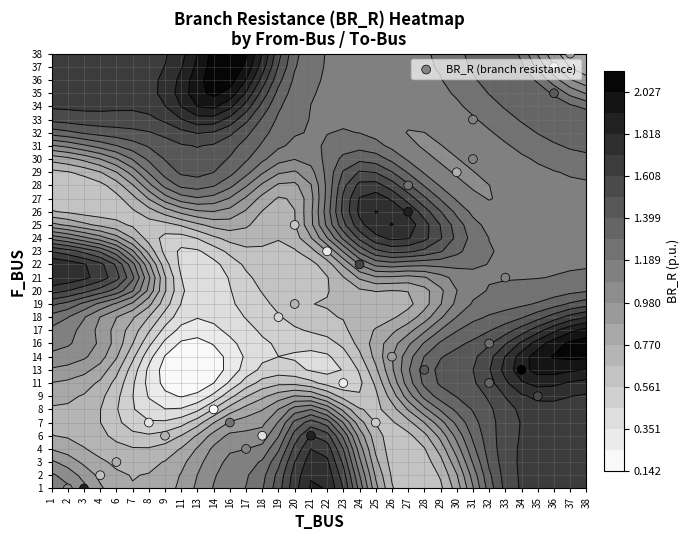

The chart shows a value of 2 at 20. True or false?

False